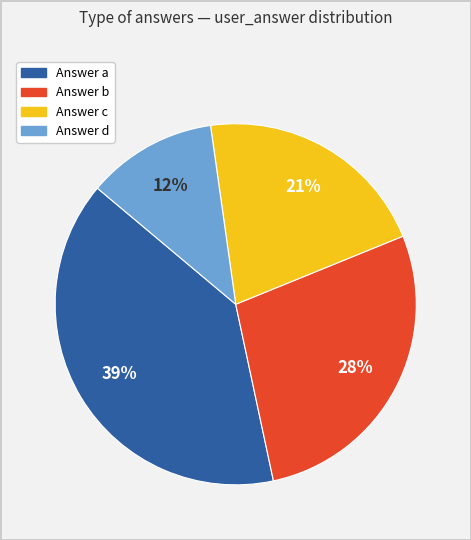

Is there a majority slice in this chart?

No